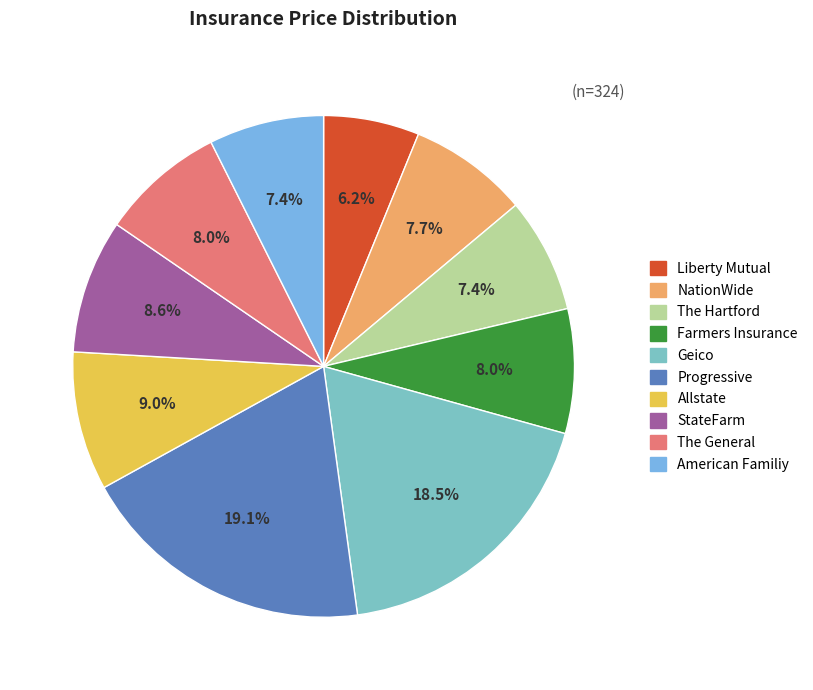

How many slices are in this pie chart?

10